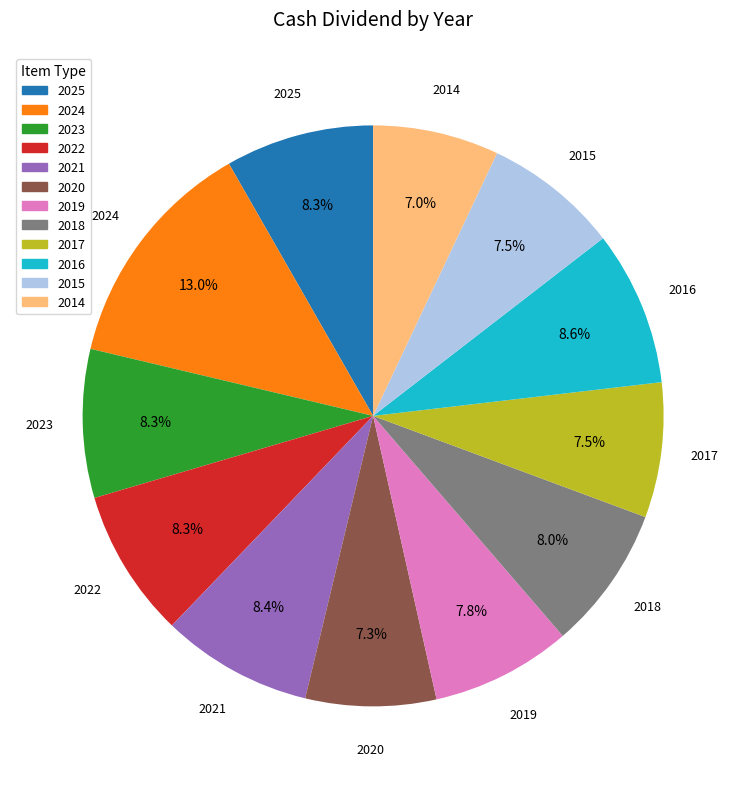

What is the ratio of the value at 2020 to the value at 2017?

1.0